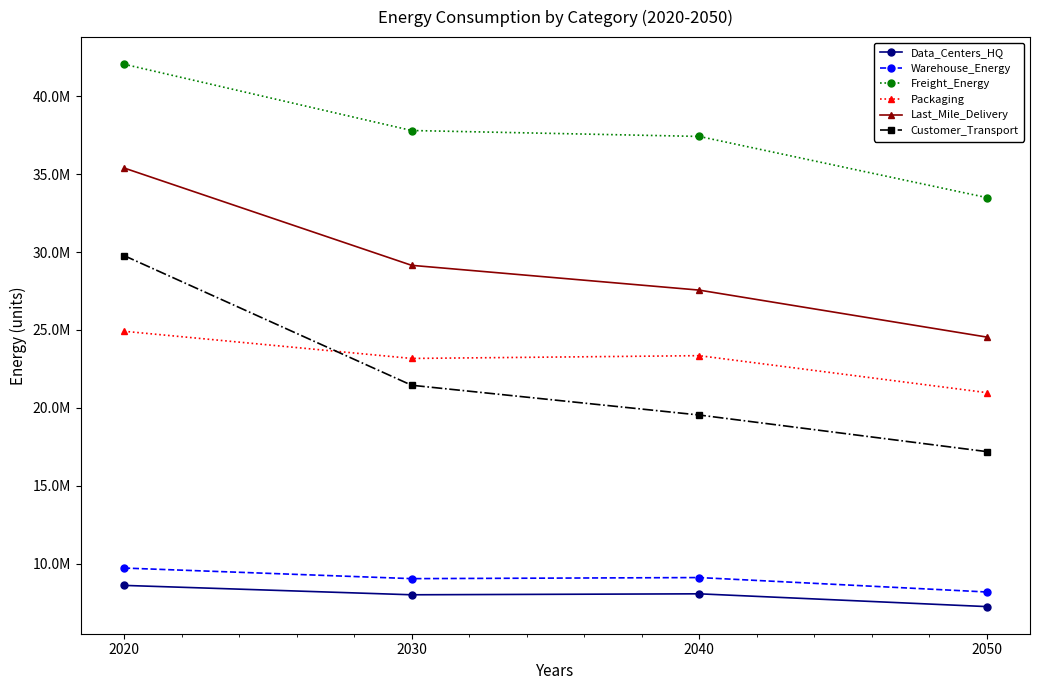

Is this an area chart (filled region under the line)?

No